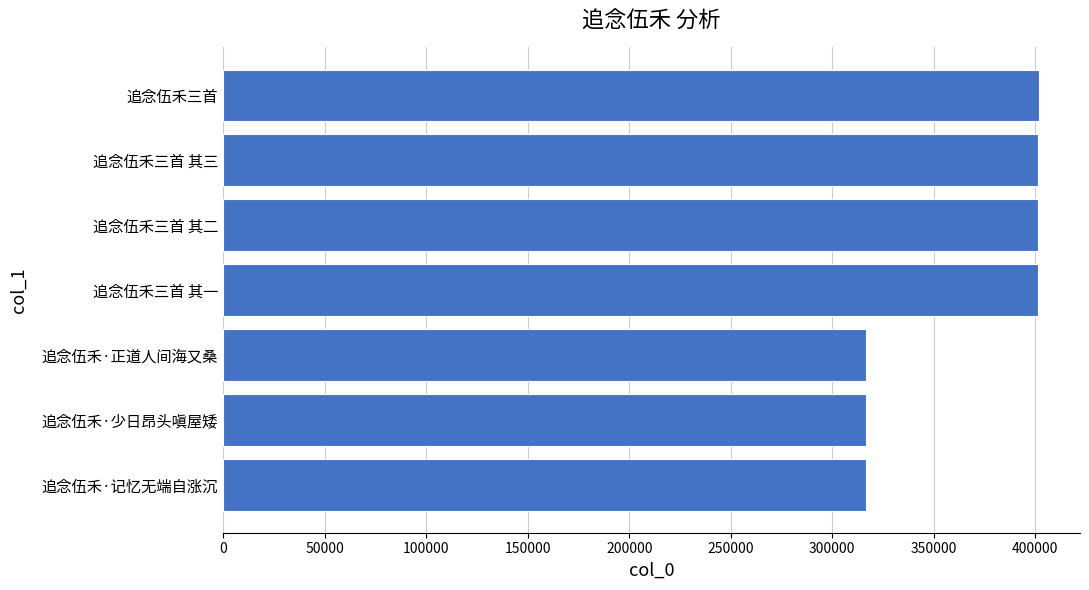

The chart shows a value of 401236 at 追念伍禾三首 其二. True or false?

True